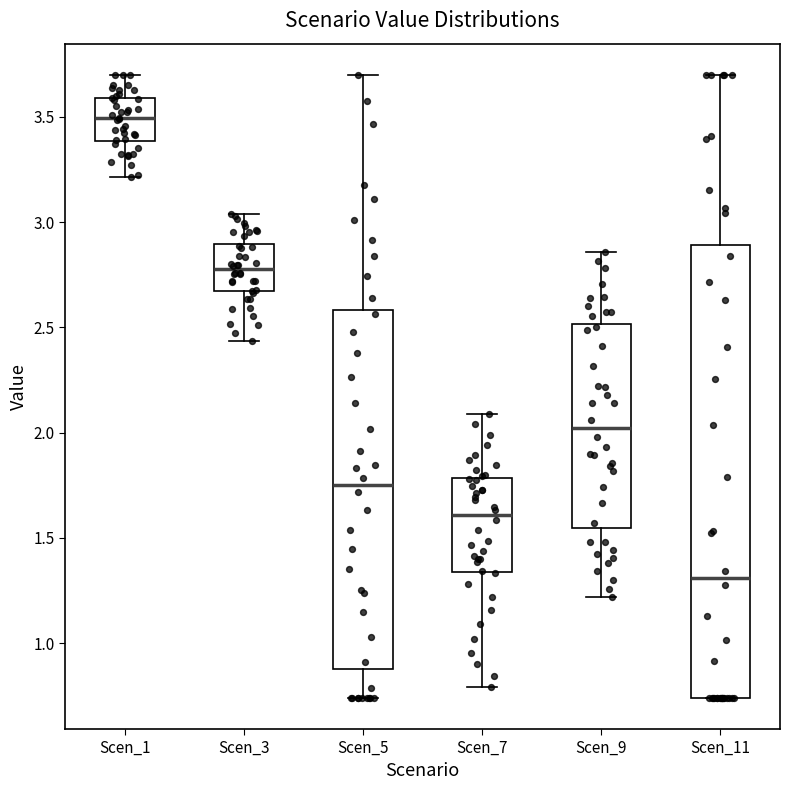

Reading left to right, read every box against the y-axis: the position of its median line, the range the box covers, and the ends of its whiskers. The values are not printed on the chart, so give them approximately, as read against the axis.

Scen_1: median 3.50, box 3.40 to 3.60, whiskers 3.20 to 3.70
Scen_3: median 2.80, box 2.65 to 2.90, whiskers 2.45 to 3.05
Scen_5: median 1.75, box 0.90 to 2.60, whiskers 0.75 to 3.70
Scen_7: median 1.60, box 1.35 to 1.80, whiskers 0.80 to 2.10
Scen_9: median 2.00, box 1.55 to 2.50, whiskers 1.20 to 2.85
Scen_11: median 1.30, box 0.75 to 2.90, whiskers 0.75 to 3.70